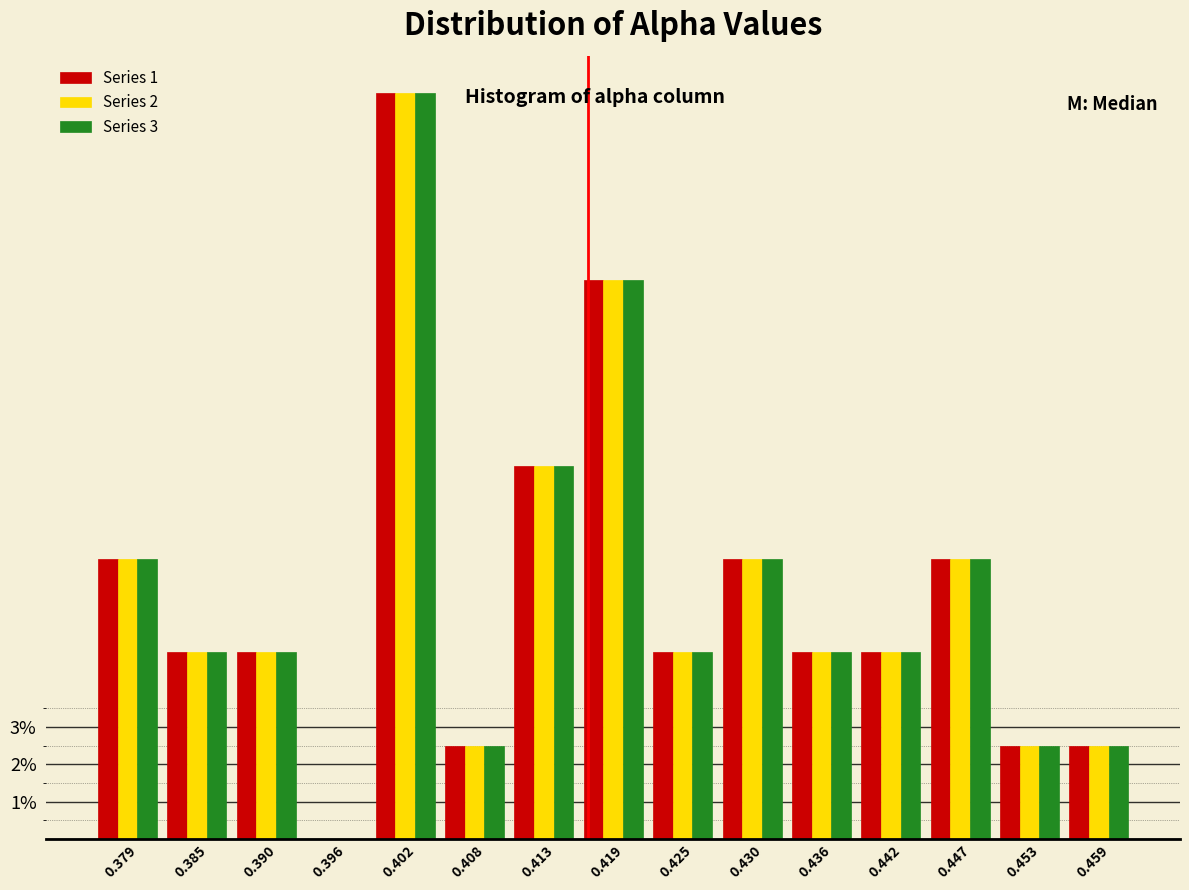

What is the maximum value for Series 2?

20.0